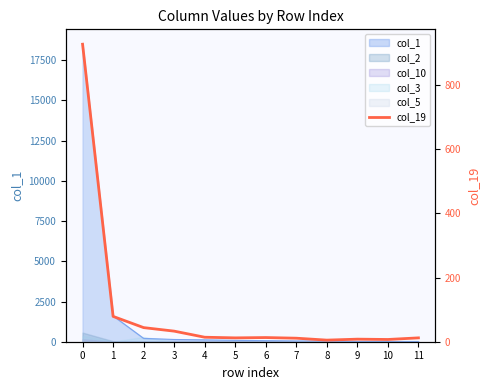

Reading left to right, extract all data points from this chart.

0=928	1=79	2=44	3=33	4=14	5=12	6=13	7=11	8=5	9=8	10=7	11=12